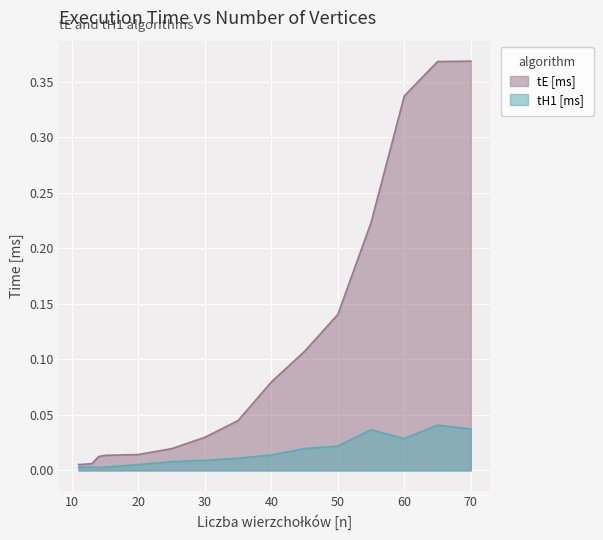

The value of tH1 [ms] at 14 is 0.0. True or false?

True